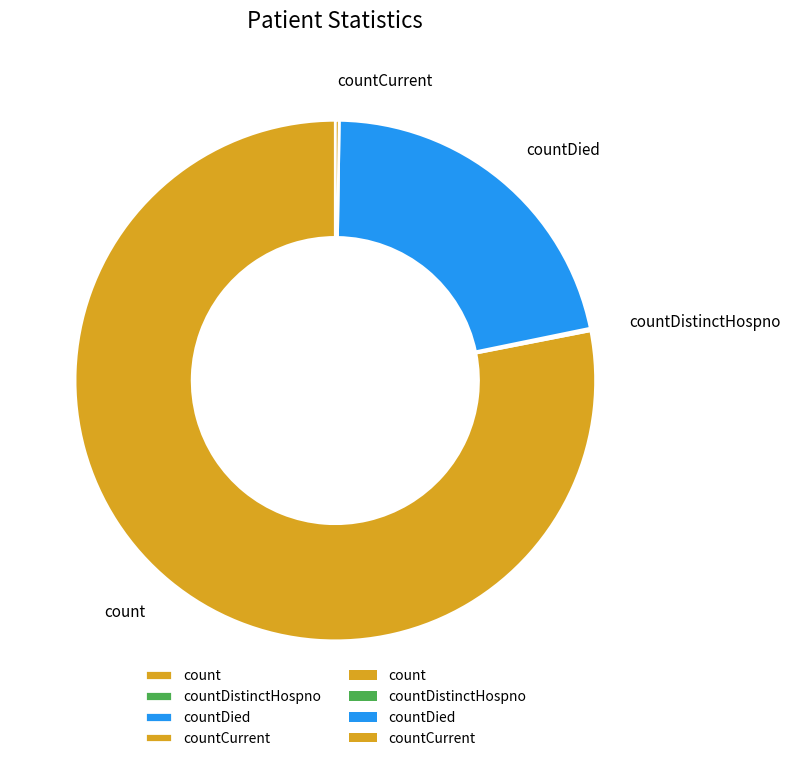

Which slice is the largest?

count